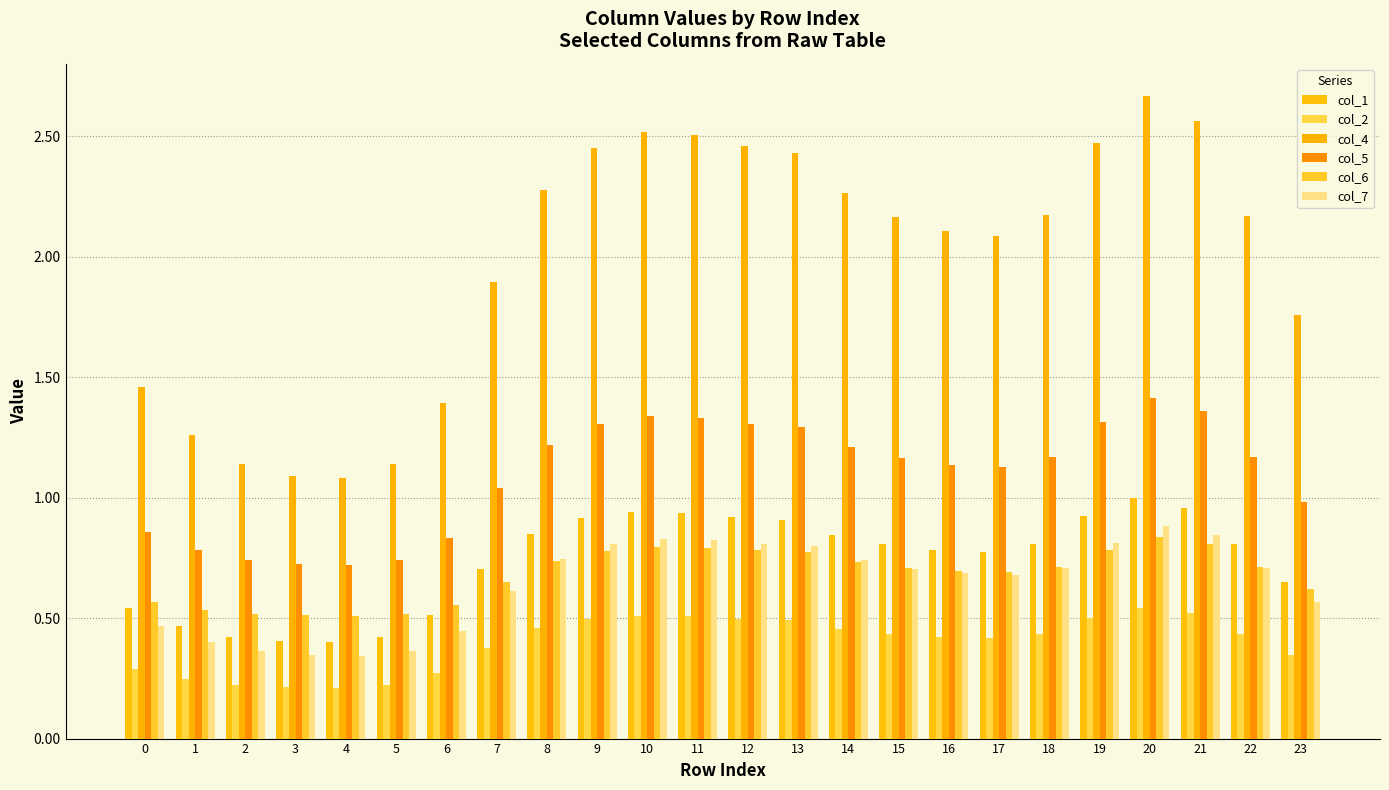

What is the sum of all col_6 values?

16.3